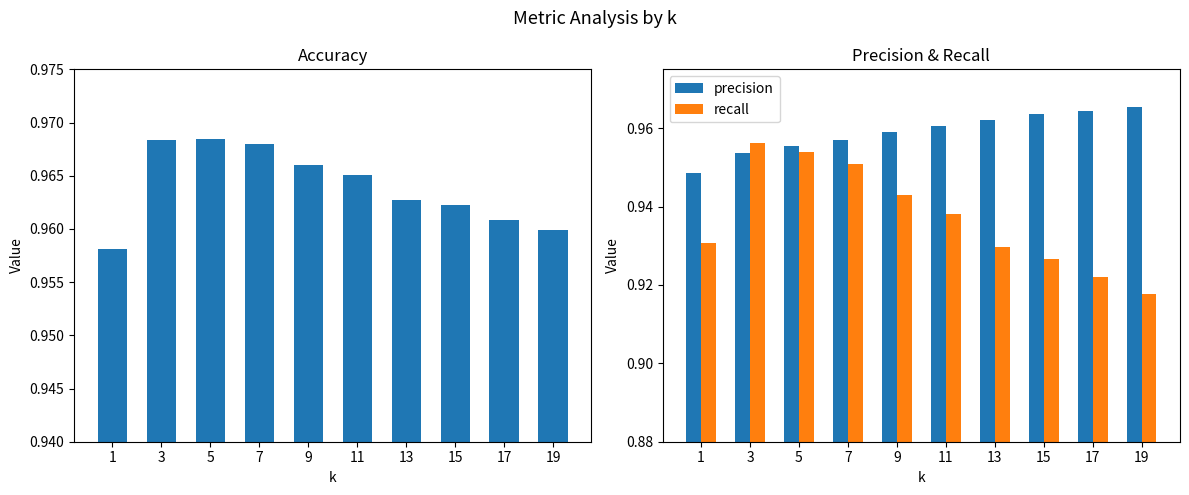

What is the maximum value shown in the chart?

1.0